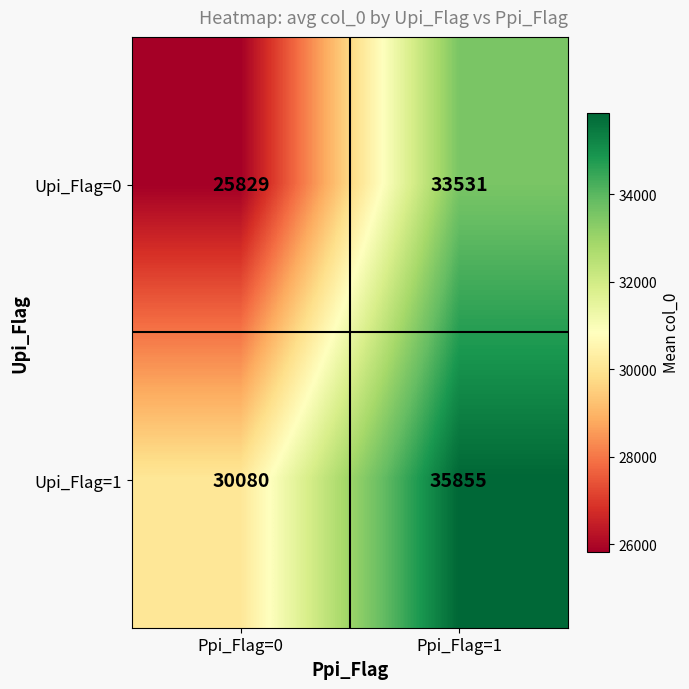

Which category has the lowest value across all series?

Ppi_Flag=0